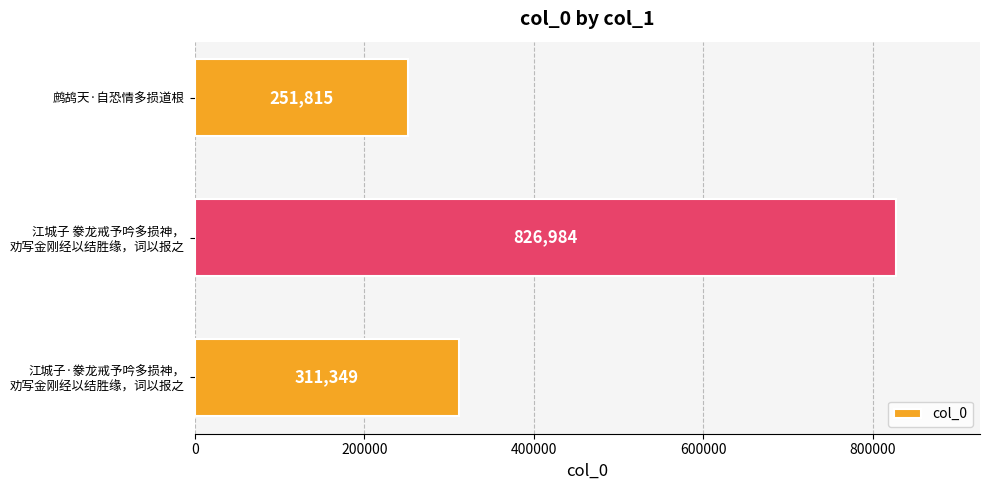

What is the approximate value at 鹧鸪天·自恐情多损道根?

251815